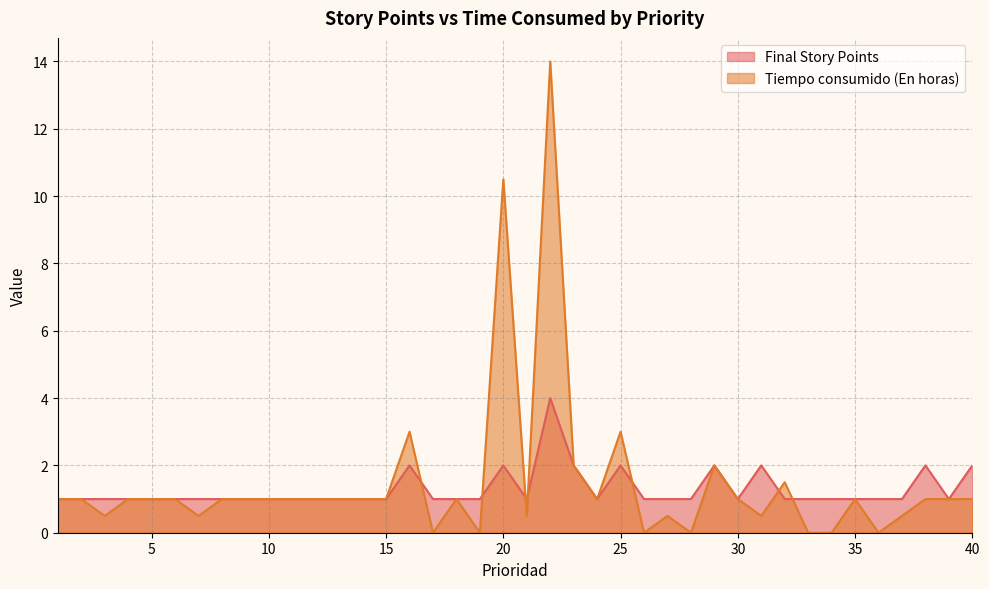

Which series has the largest total across all categories?

Tiempo consumido (En horas)